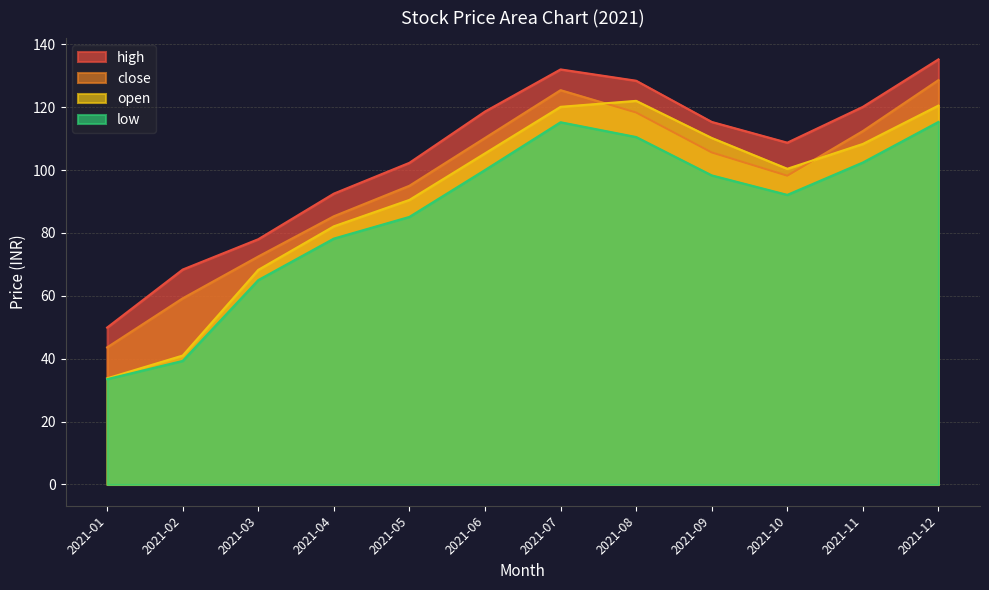

What is the minimum value for open?

33.8